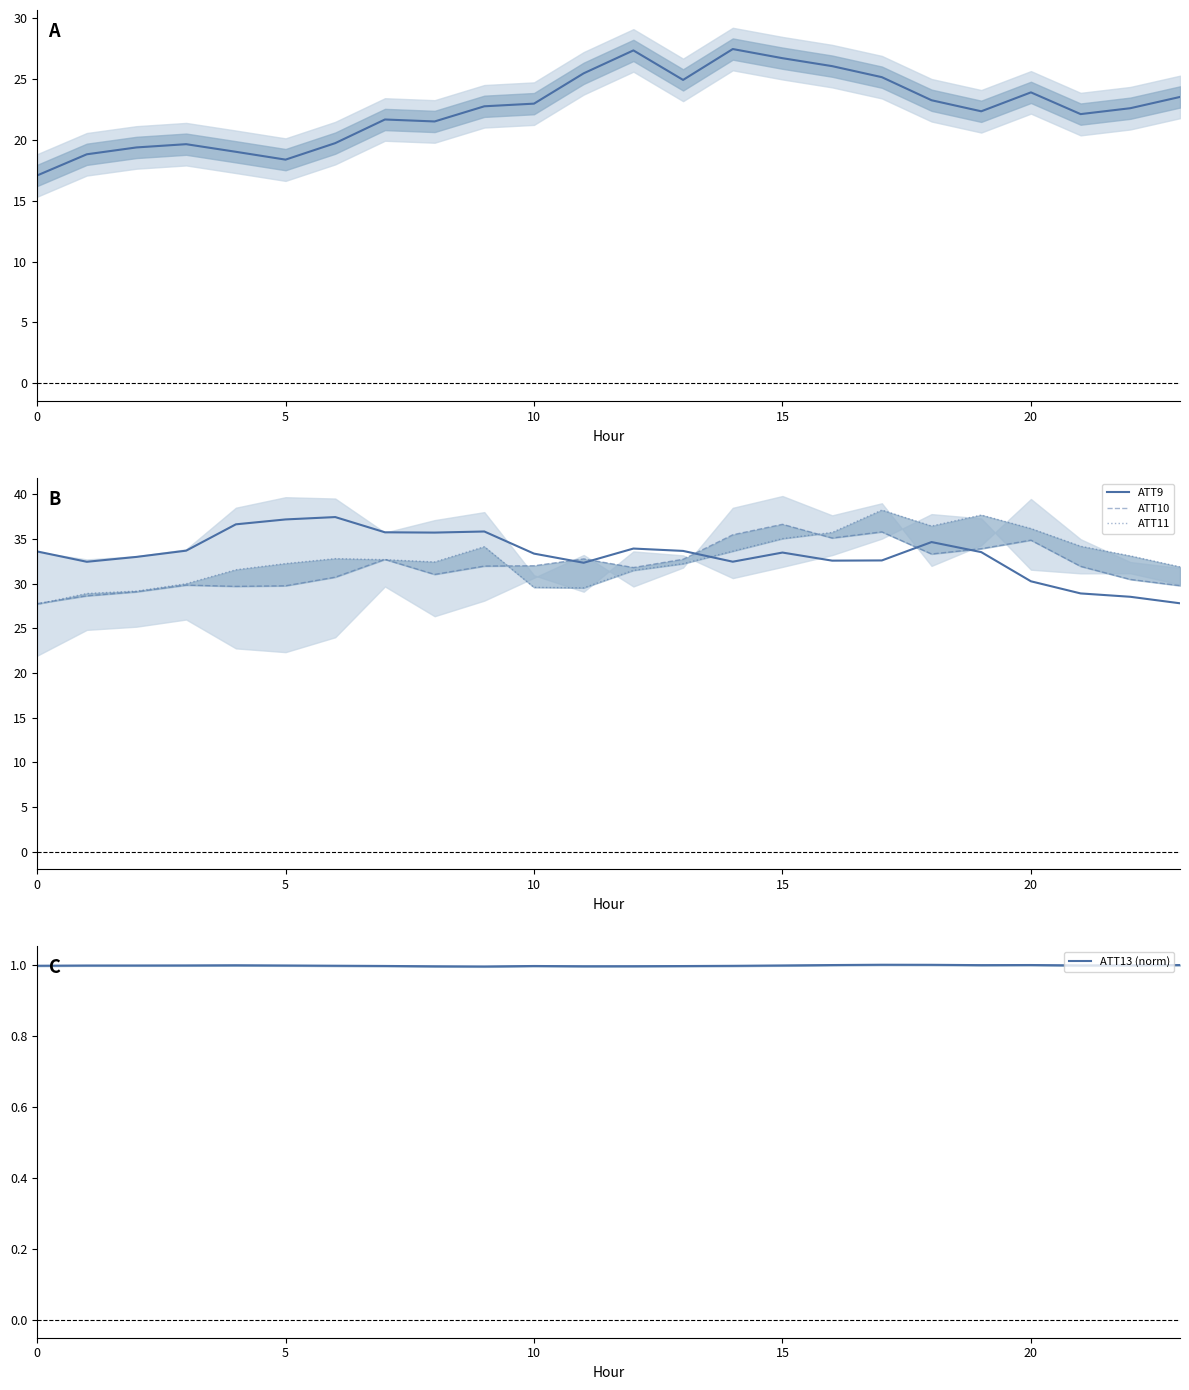

True or false: ATT11 has a value of 48.7 at 11.

False